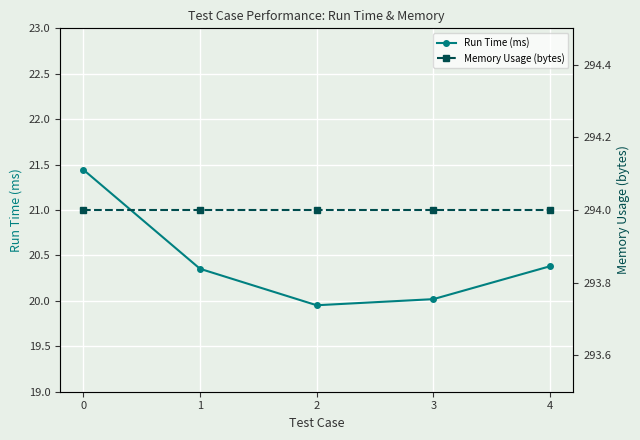

True or false: Run Time (ms) and Memory Usage (bytes) intersect in this chart.

False